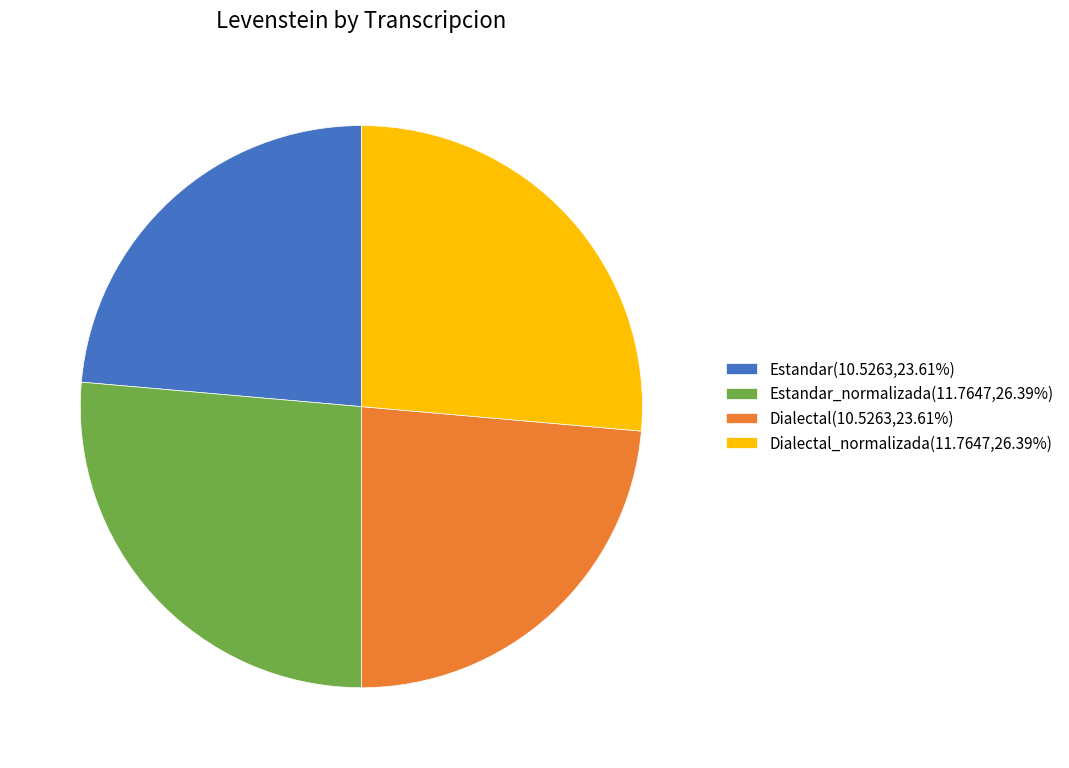

Is there any slice that represents more than half of the pie?

No